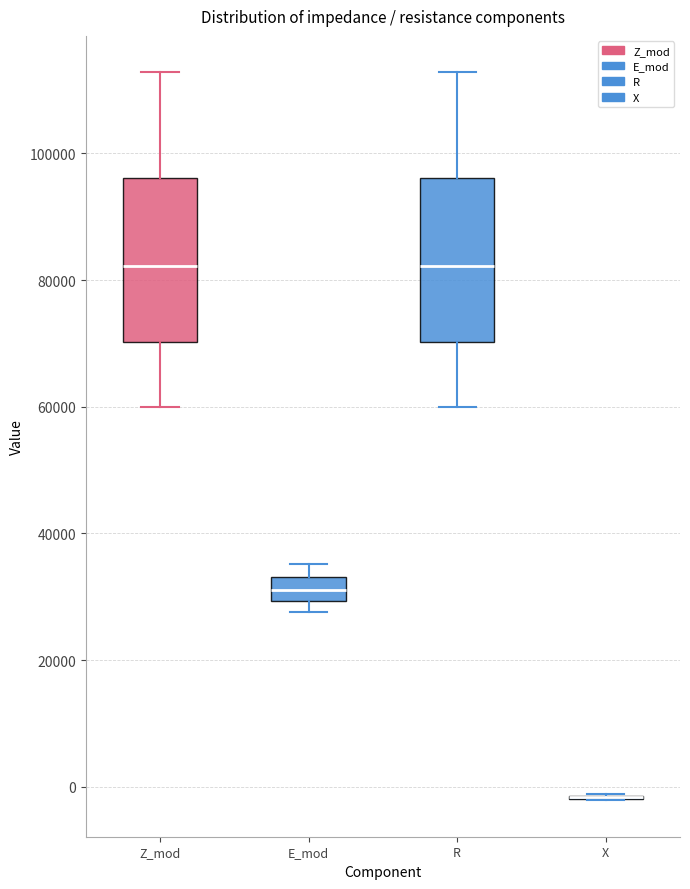

Reading left to right, read every box against the y-axis: the position of its median line, the range the box covers, and the ends of its whiskers. The values are not printed on the chart, so give them approximately, as read against the axis.

Z_mod: median 82000, box 70000 to 96000, whiskers 60000 to 112000
E_mod: median 32000, box 30000 to 34000, whiskers 28000 to 36000
R: median 82000, box 70000 to 96000, whiskers 60000 to 112000
X: box collapsed to a line at -2000, whiskers -2000 to -2000